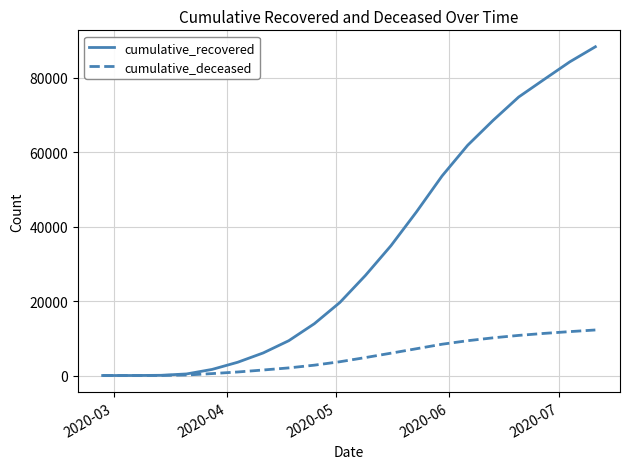

What is the difference between the maximum and second lowest values in the cumulative_recovered series?

88265